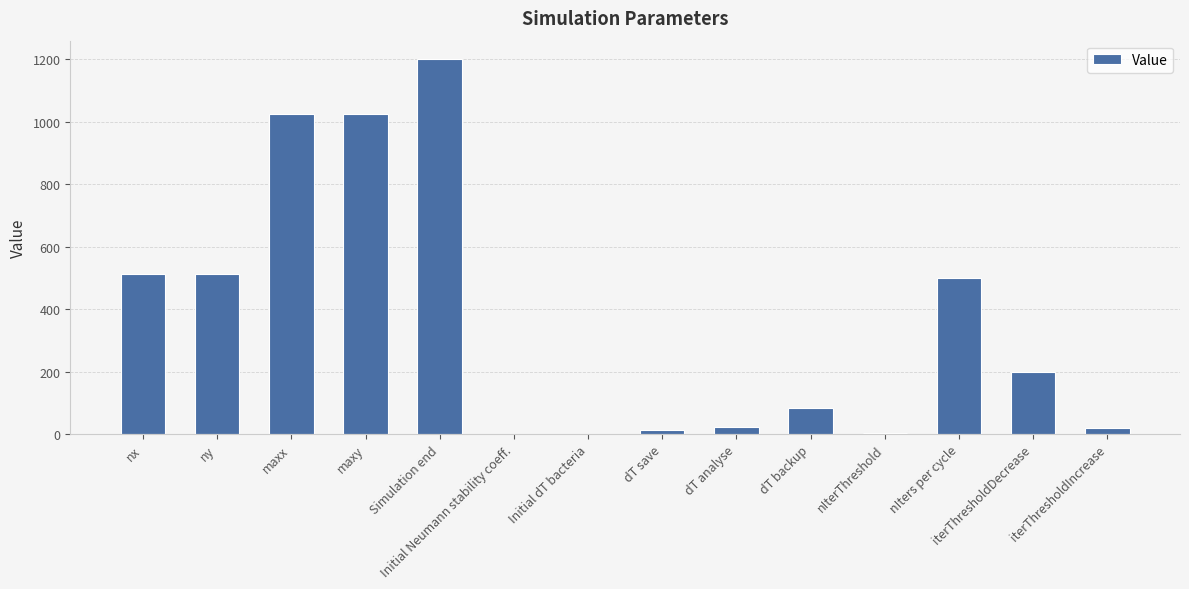

How many categories are shown in the chart?

14